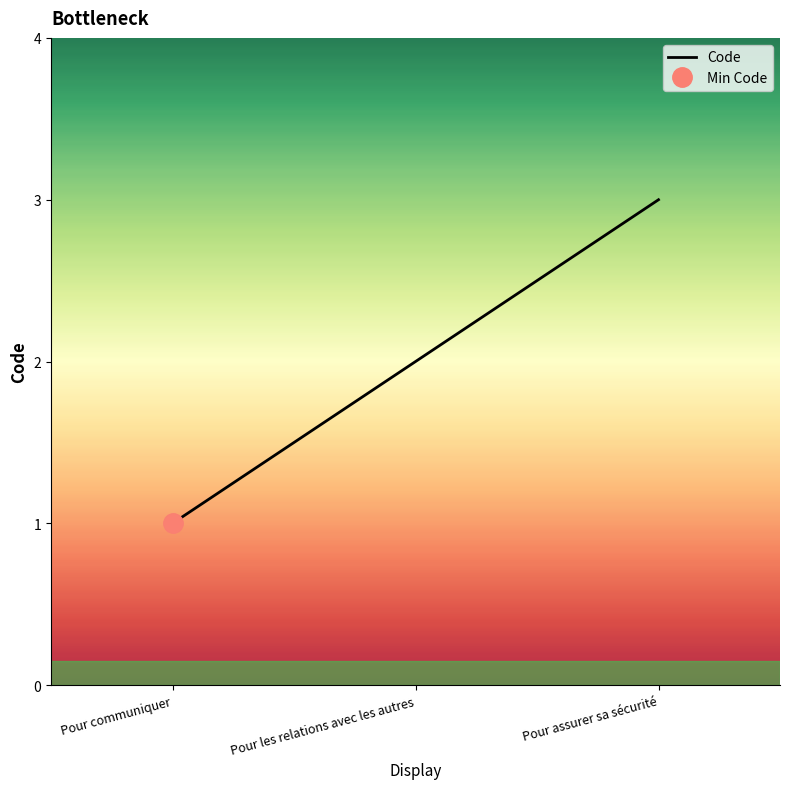

What position from the left is Pour assurer sa sécurité?

3